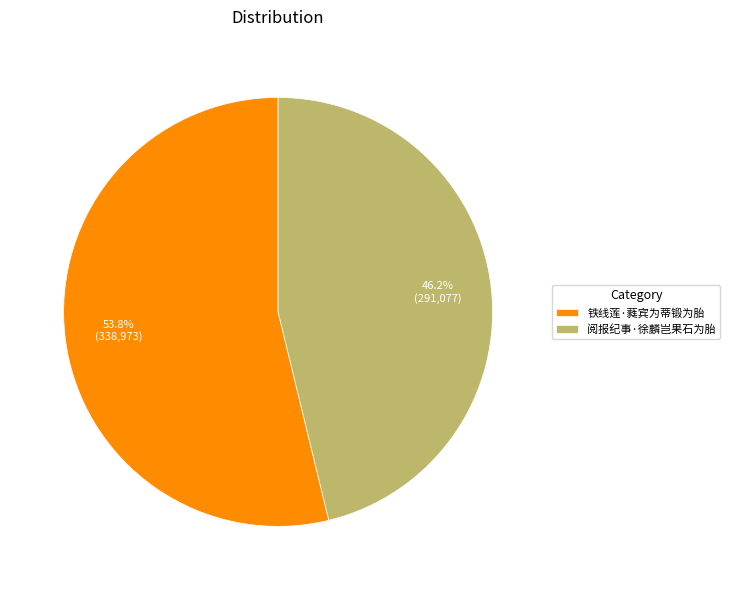

Is it true that 阅报纪事·徐麟岂果石为胎 is 56% of the pie?

False